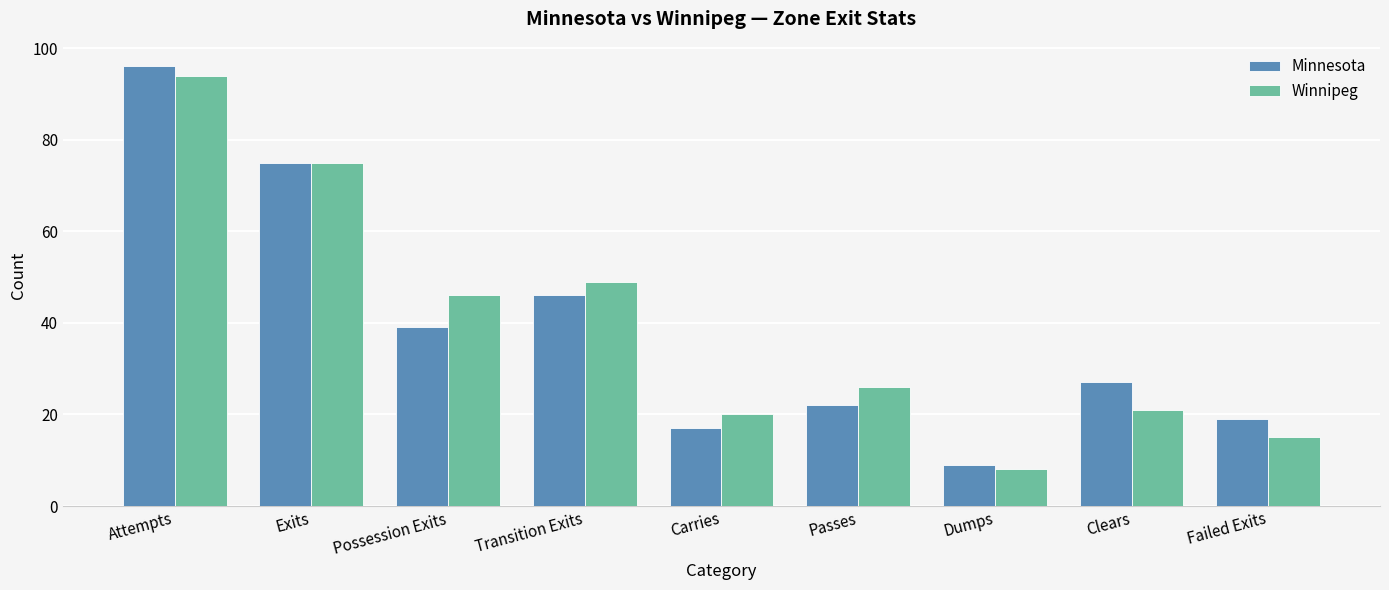

The Winnipeg series shows 36 at Passes. True or false?

False